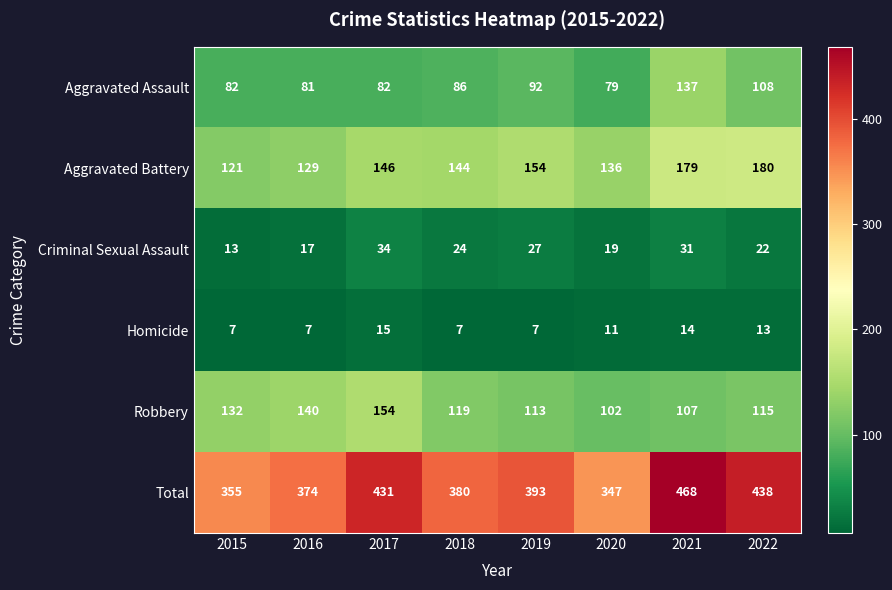

Rank the categories by Criminal Sexual Assault value from highest to lowest.

2017, 2021, 2019, 2018, 2022, 2020, 2016, 2015